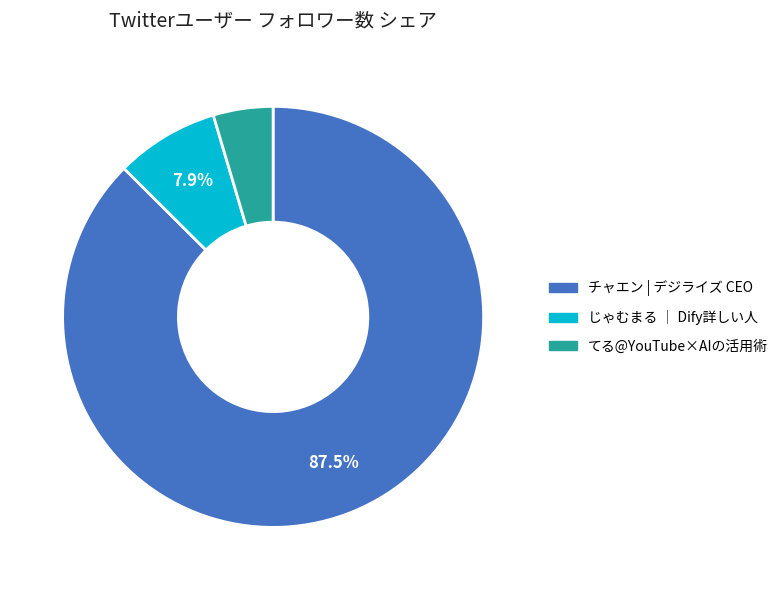

How many segments does this pie chart have?

3